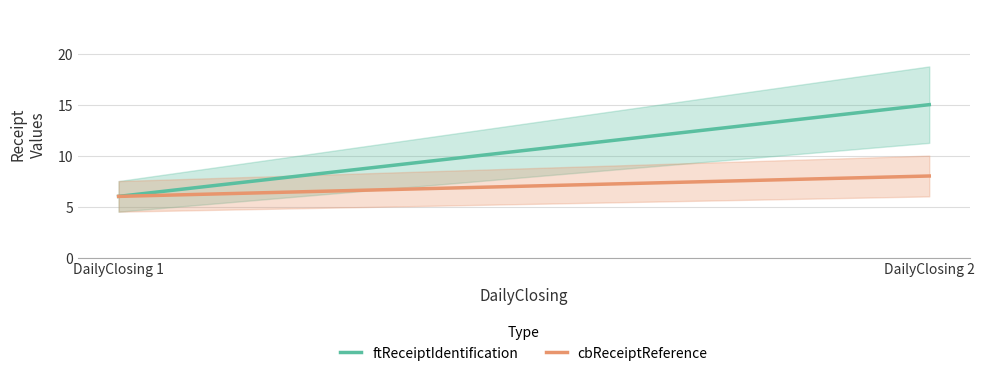

Which series has the largest range (max minus min)?

ftReceiptIdentification